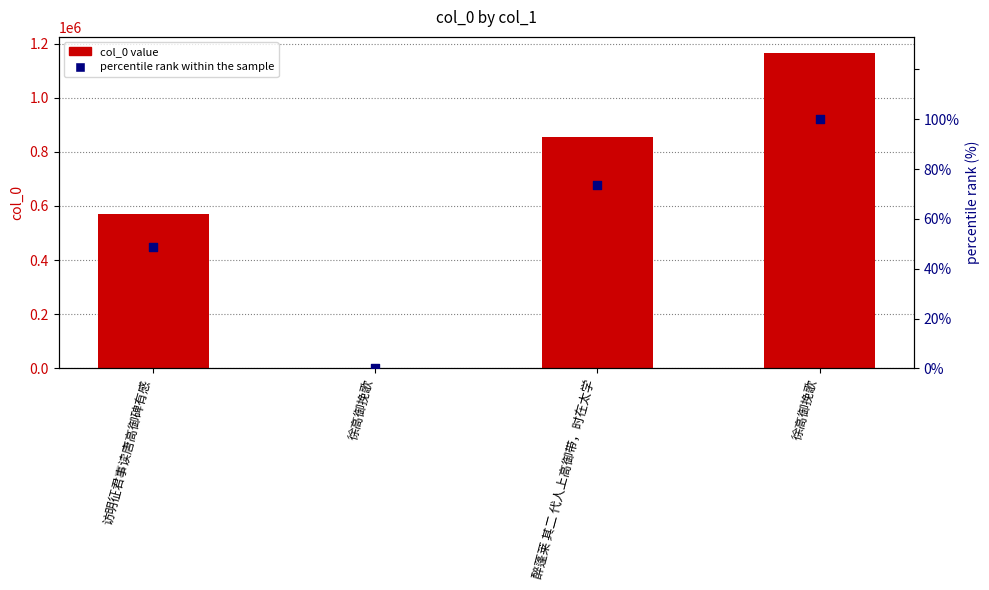

Which series has the widest spread of Y values?

col_0